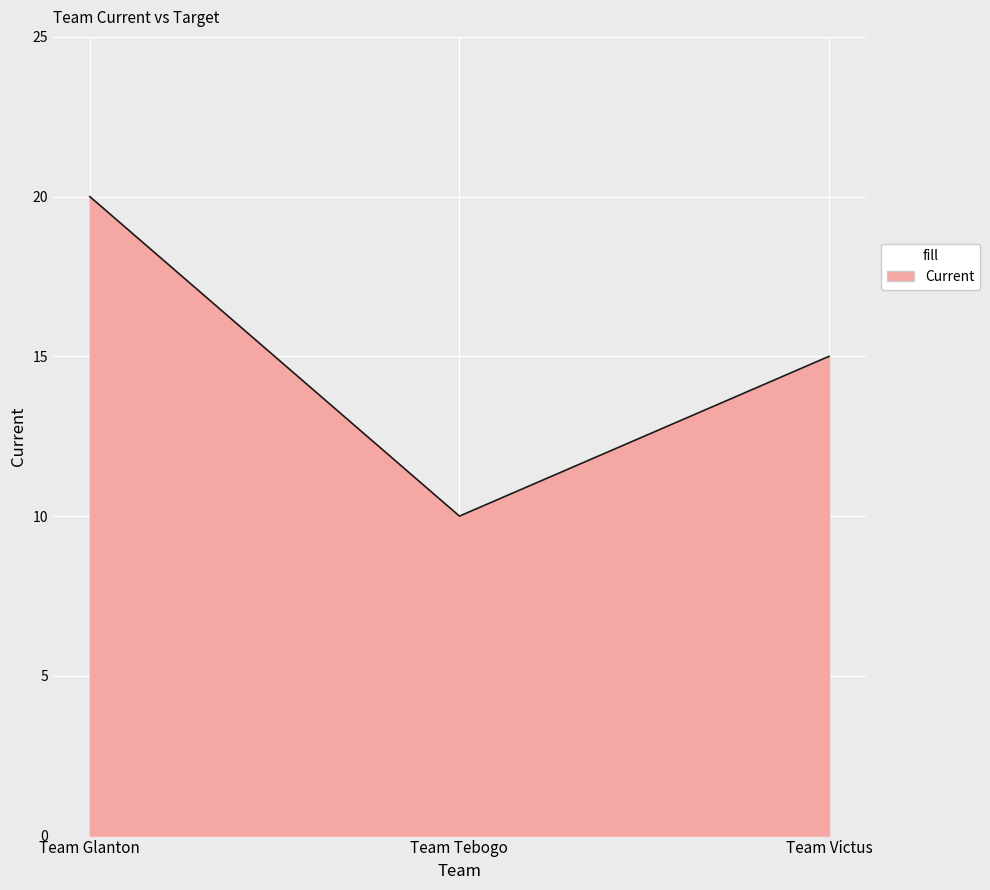

List the labels in order of value, largest first.

Team Glanton, Team Victus, Team Tebogo